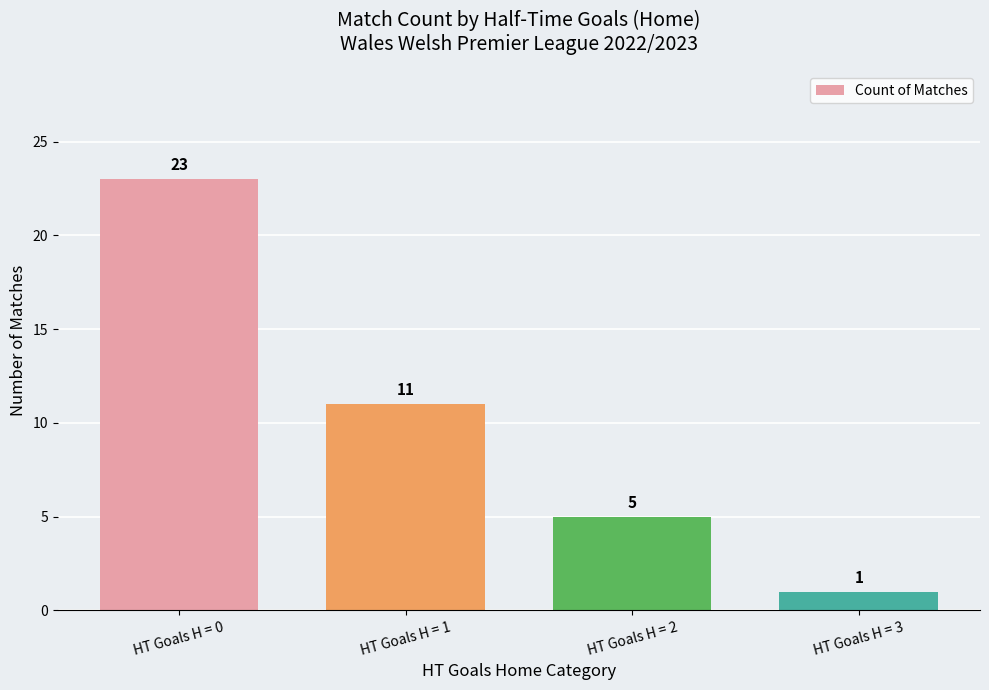

What is the change in value from HT Goals H = 0 to HT Goals H = 2?

-18